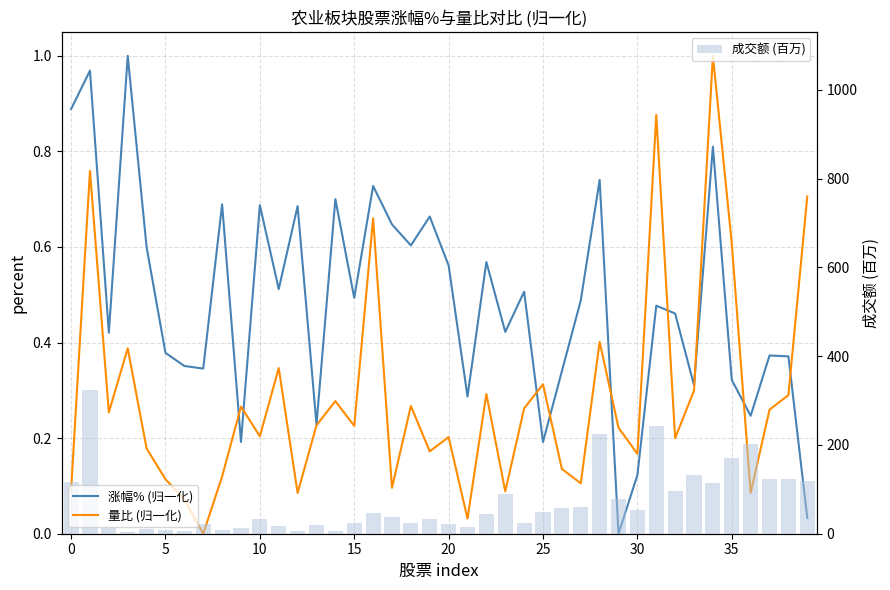

How many data points in 量比 (归一化) are above 0?

39